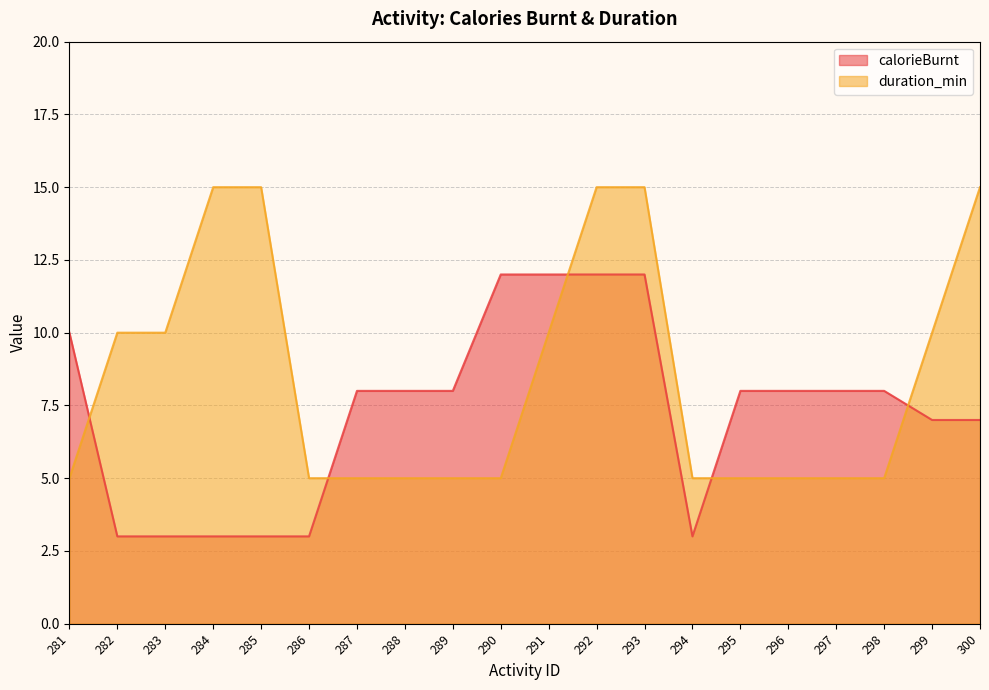

What is the value of the duration_min point at the 7th from the left?

5